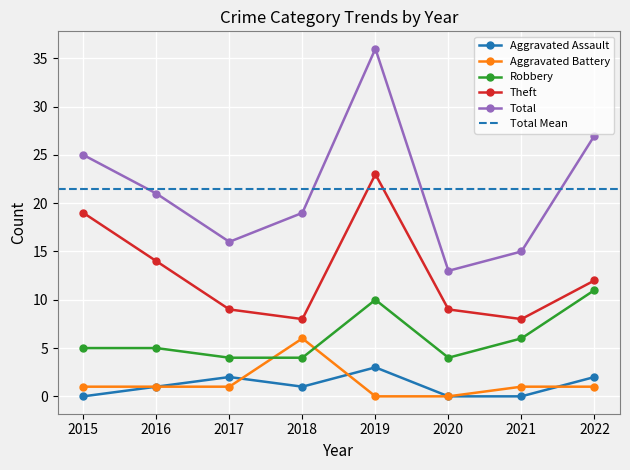

True or false: Total and Aggravated Battery intersect in this chart.

False